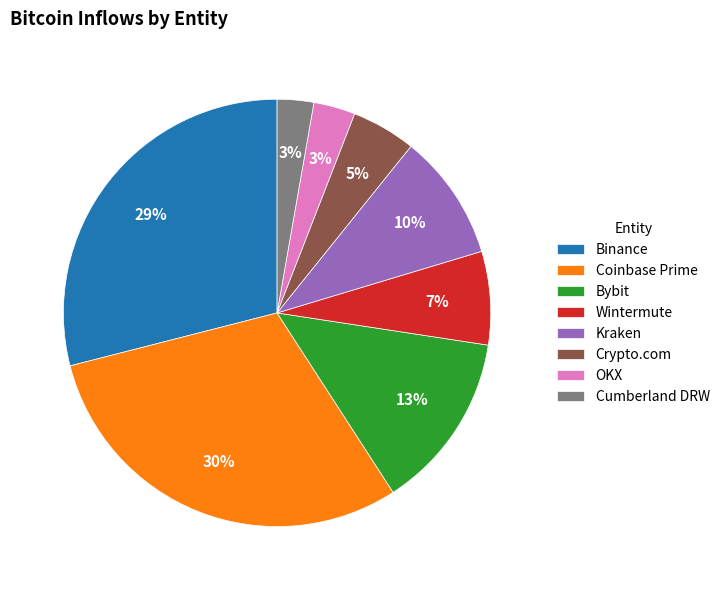

How many slices are in this pie chart?

8